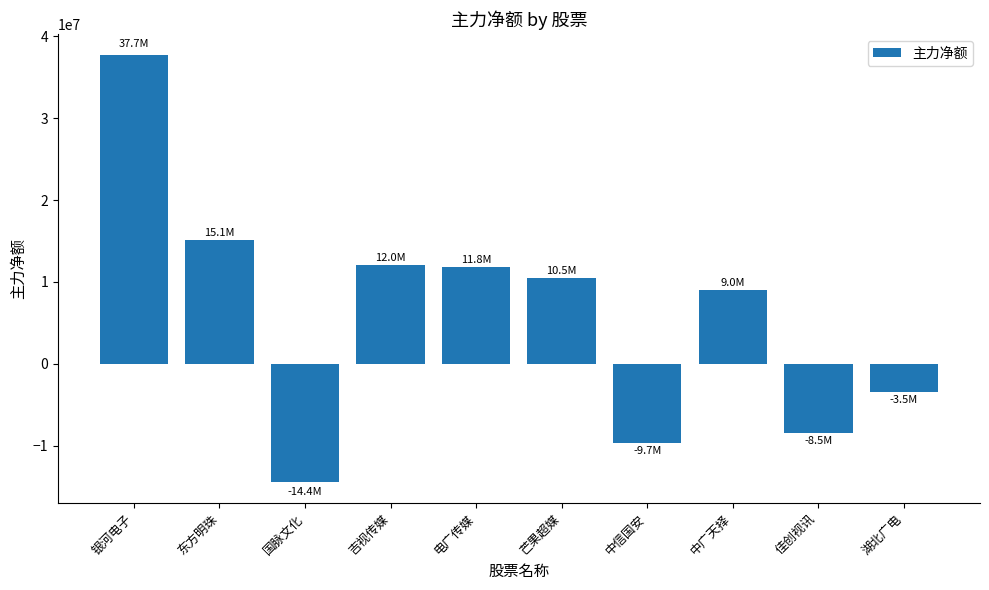

Count the number of categories in the chart.

10